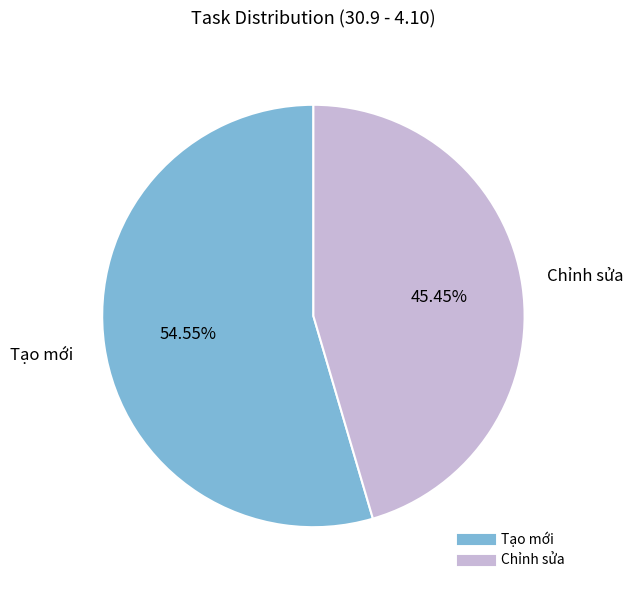

Count the number of slices in the pie.

2